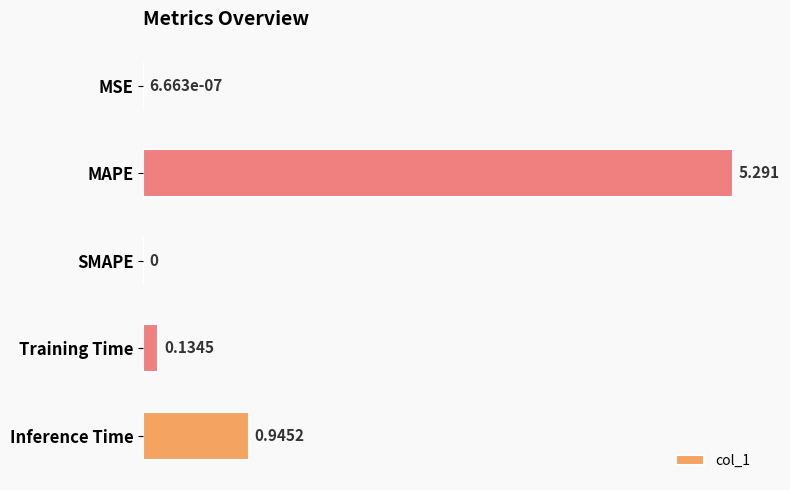

Between MAPE and MSE, which is larger?

MAPE